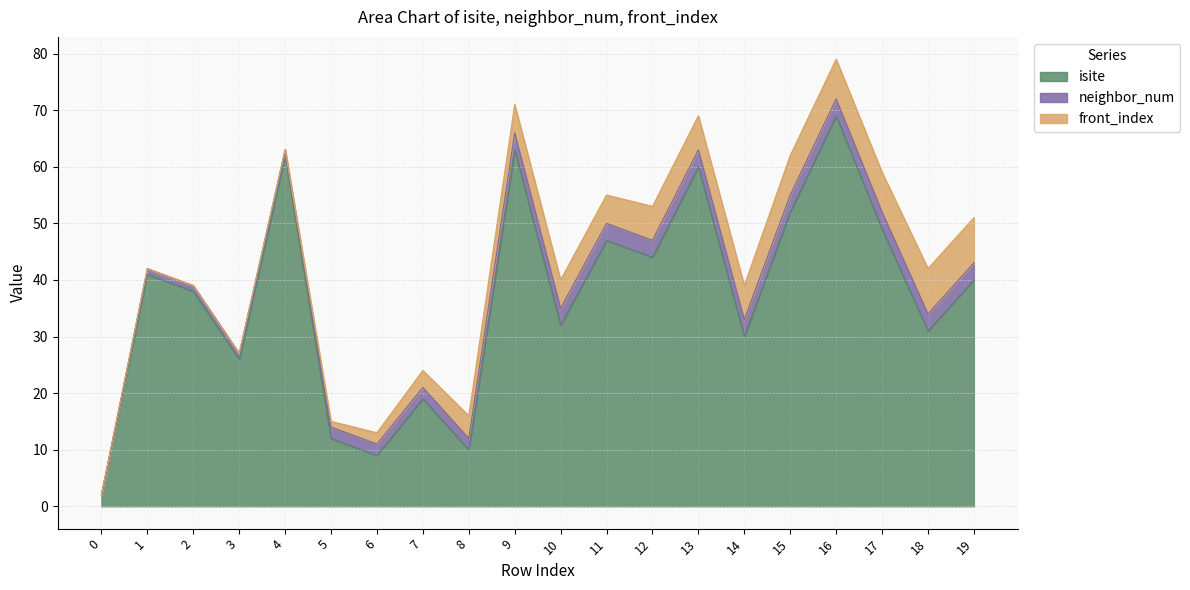

What is the sum of the neighbor_num values at 9 and 4?

4